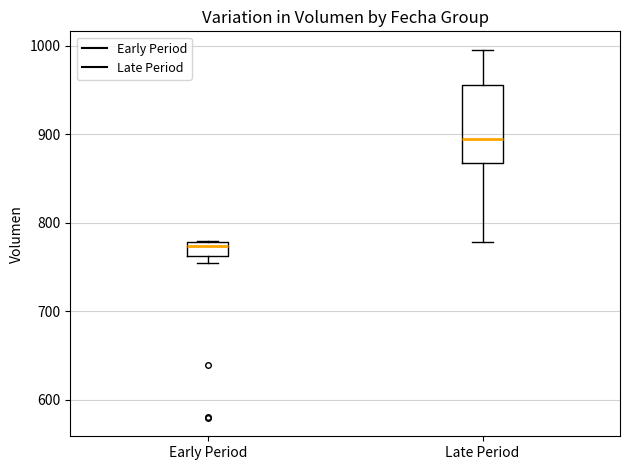

Which box is the tallest, from its lower edge to its upper edge?

Late Period